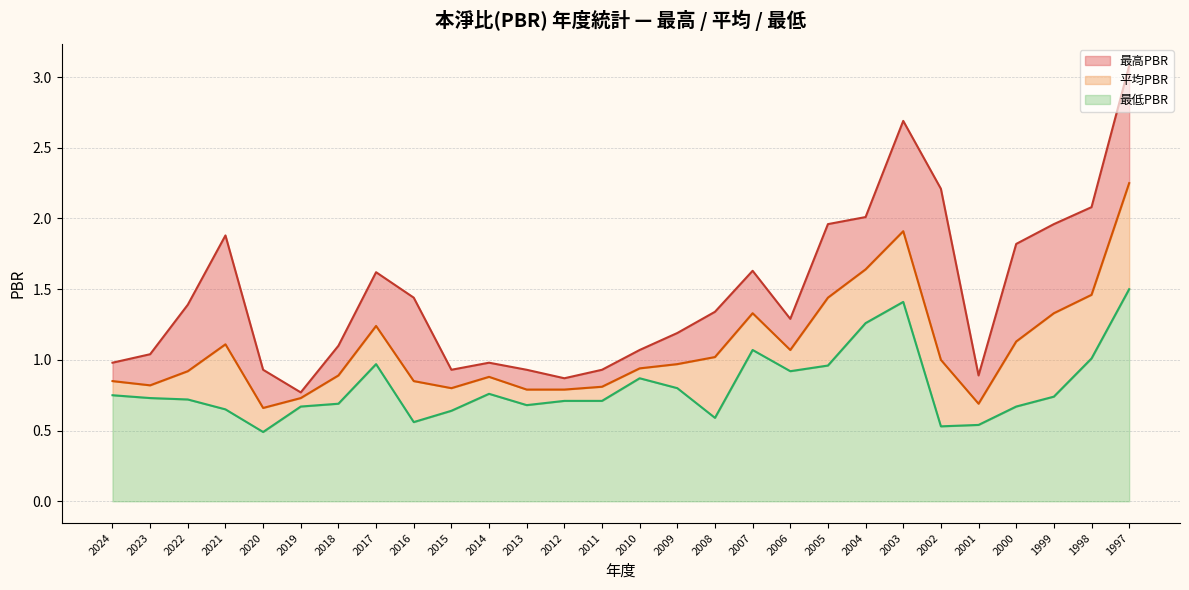

What is the value of the 平均PBR point at the 17th from the left?

1.0